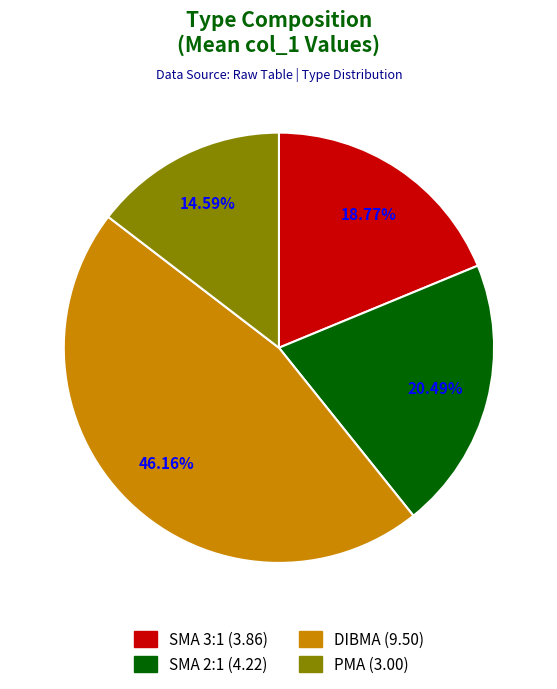

Rank the categories by value from highest to lowest.

DIBMA, SMA 2:1, SMA 3:1, PMA